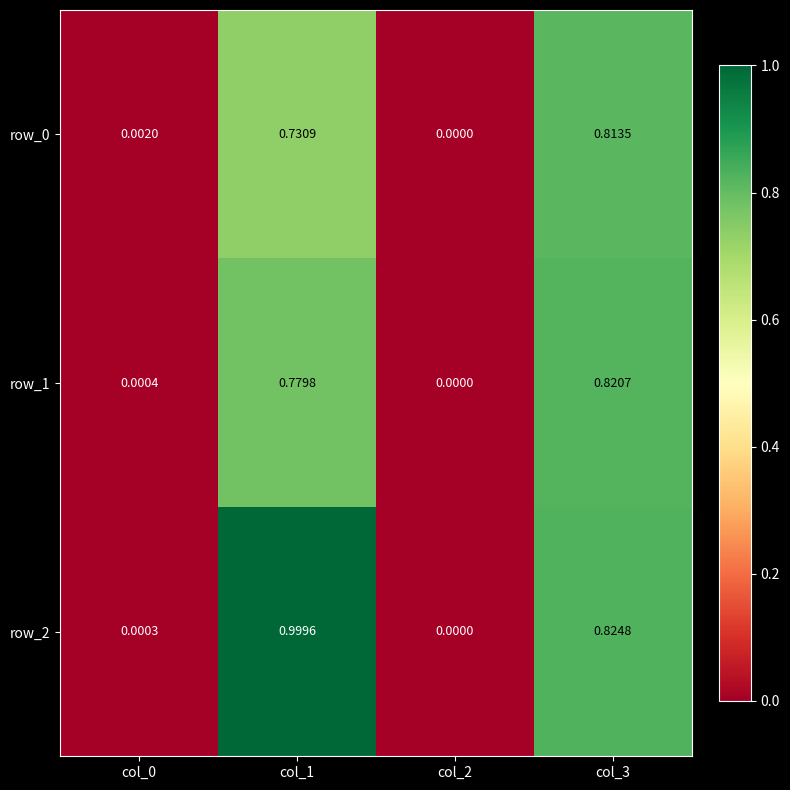

Is the value of row_0 at col_3 greater than the value of row_2 at col_2?

Yes